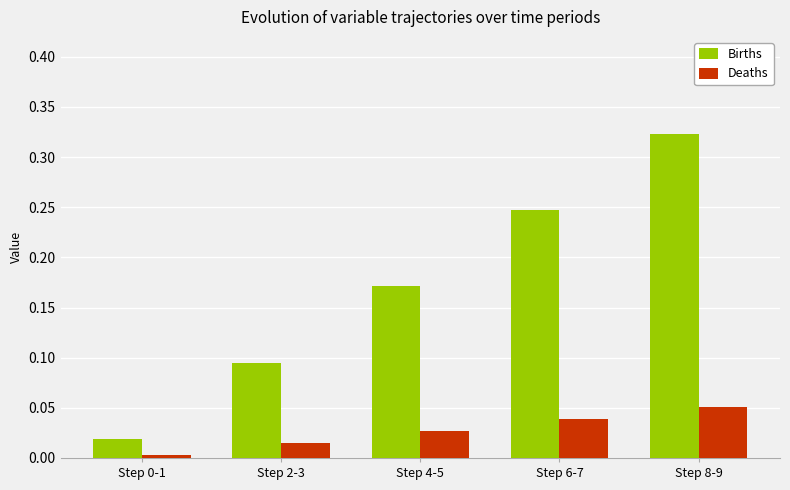

Are the bars horizontal?

No